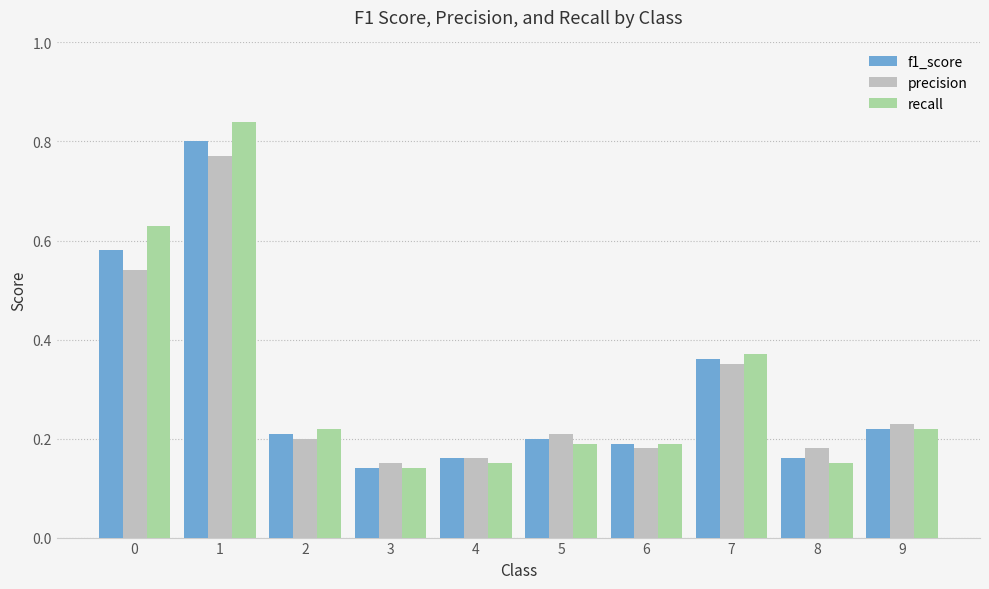

How many f1_score values are between 0 and 1?

10